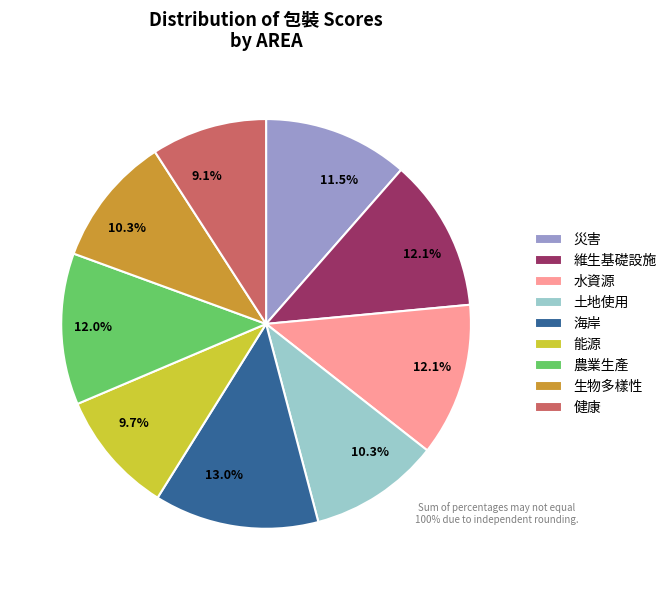

What is the smallest slice in the pie chart?

健康